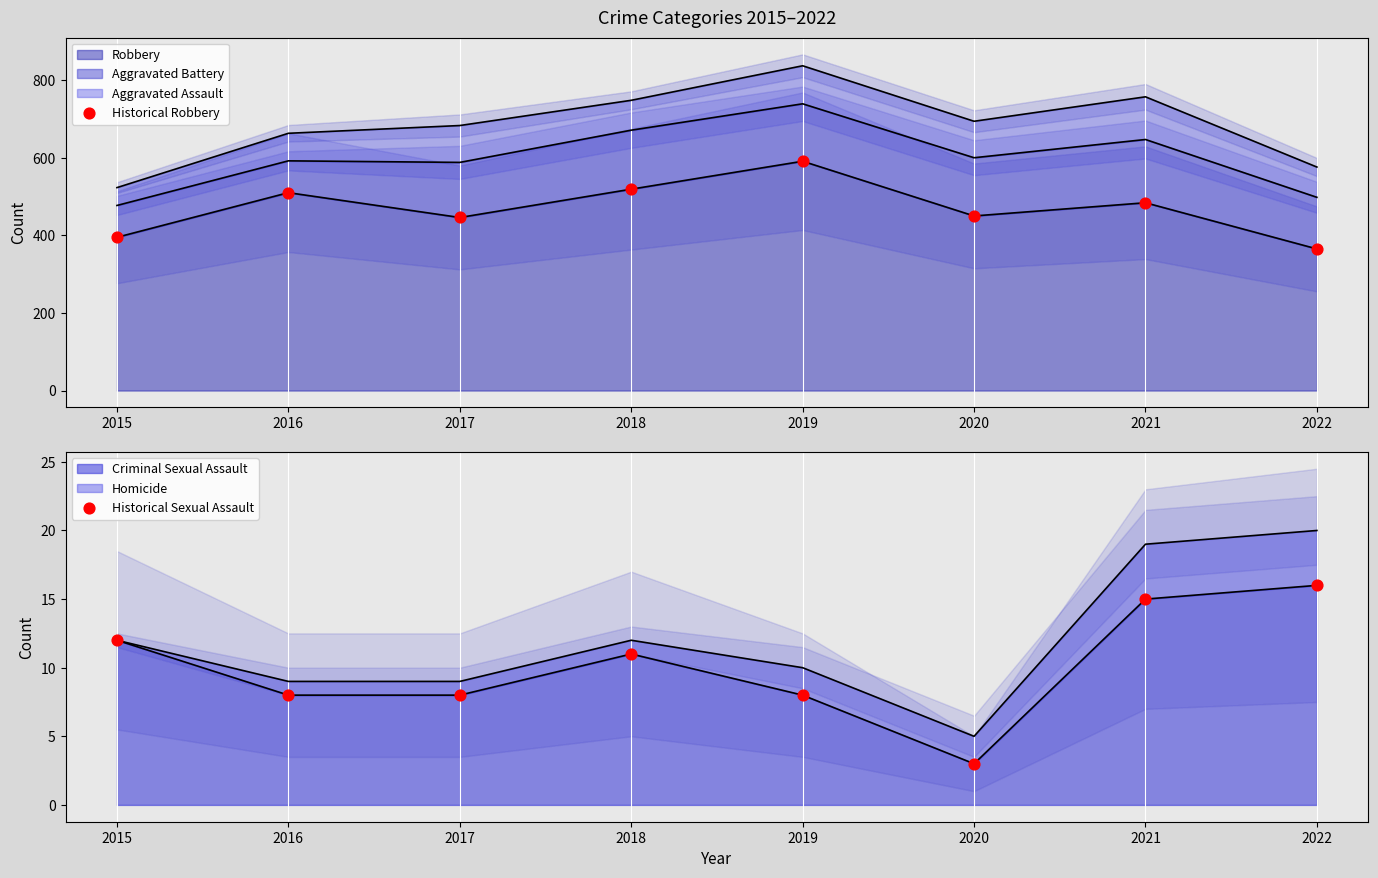

Which series contains the highest Y value?

Historical Robbery